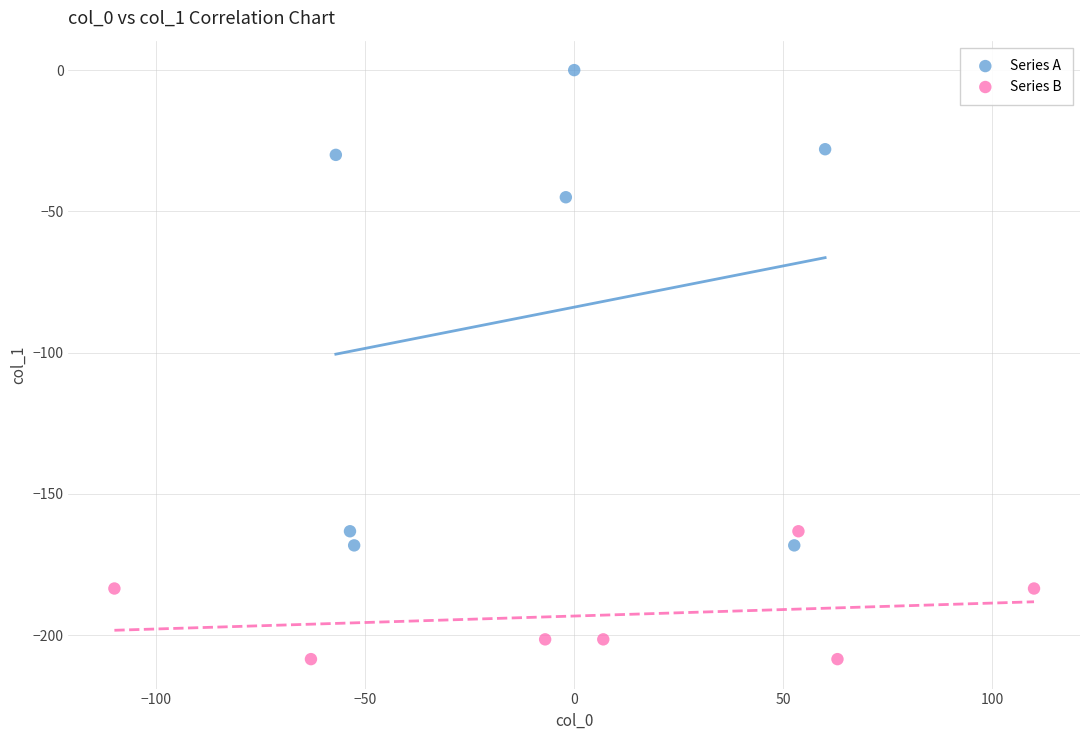

Which series contains the highest Y value?

Series A